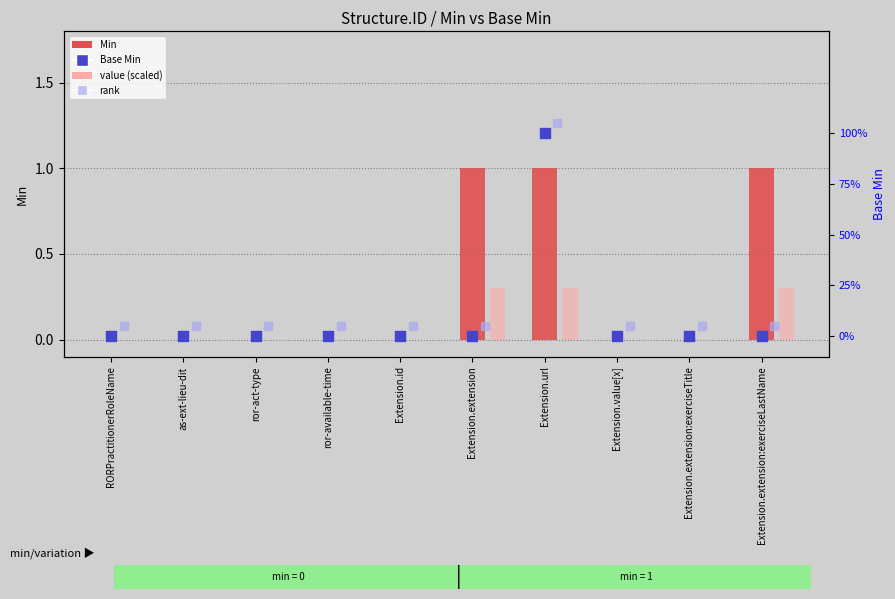

What is the total value across all series at Extension.value[x]?

0.1